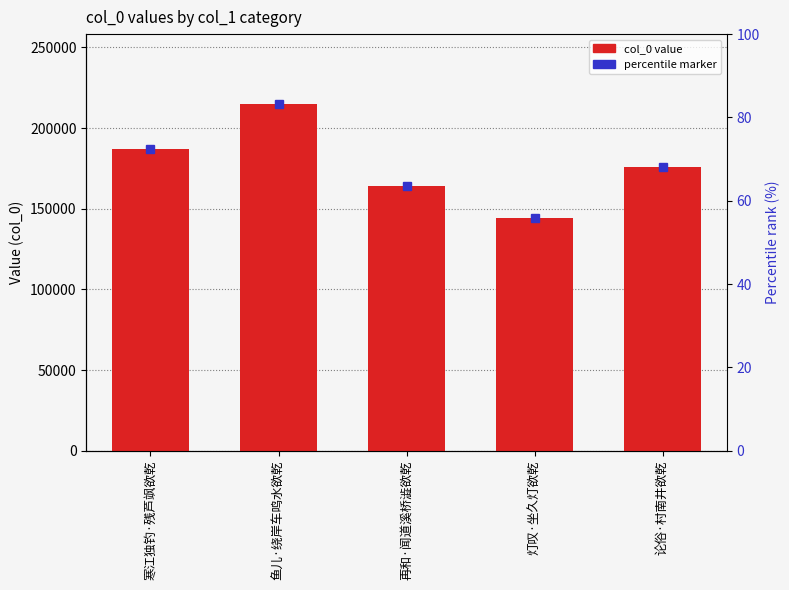

Between 灯叹·坐久灯欲乾 and 鱼儿·绕岸车鸣水欲乾, which is larger?

鱼儿·绕岸车鸣水欲乾